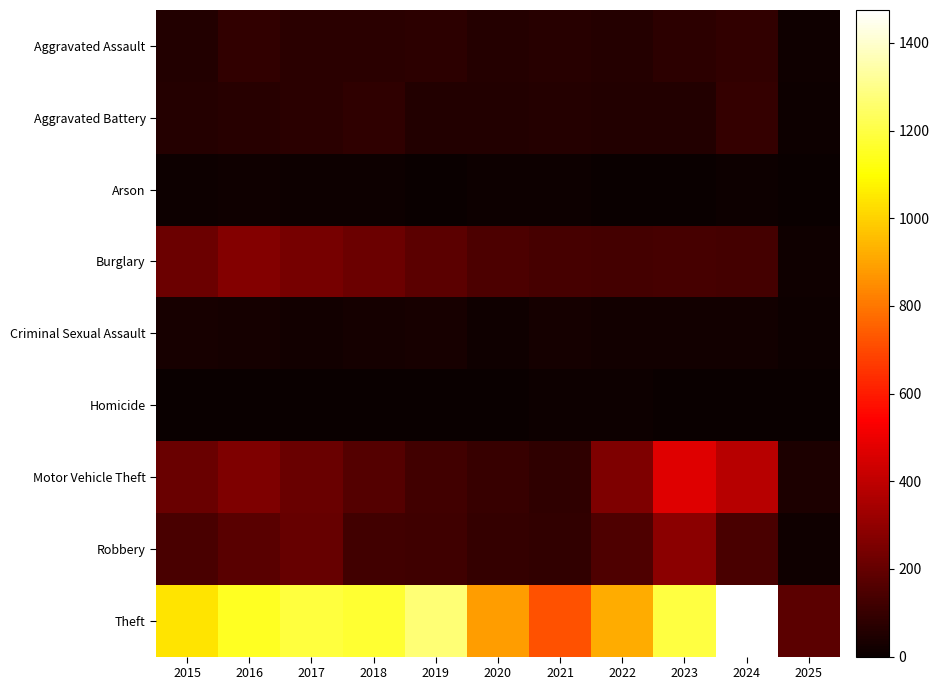

Reading left to right, extract all data points from this chart.

Aggravated Assault: 2015=56	2016=88	2017=72	2018=72	2019=80	2020=62	2021=66	2022=61	2023=79	2024=88	2025=13
Aggravated Battery: 2015=60	2016=66	2017=71	2018=86	2019=53	2020=57	2021=60	2022=56	2023=55	2024=95	2025=7
Arson: 2015=10	2016=12	2017=7	2018=7	2019=5	2020=7	2021=6	2022=3	2023=2	2024=8	2025=1
Burglary: 2015=216	2016=266	2017=237	2018=218	2019=182	2020=146	2021=133	2022=130	2023=133	2024=130	2025=15
Criminal Sexual Assault: 2015=29	2016=26	2017=22	2018=24	2019=31	2020=16	2021=26	2022=21	2023=18	2024=20	2025=7
Homicide: 2015=5	2016=4	2017=4	2018=4	2019=4	2020=5	2021=6	2022=7	2023=3	2024=3	2025=0
Motor Vehicle Theft: 2015=212	2016=259	2017=208	2018=163	2019=123	2020=99	2021=82	2022=259	2023=470	2024=386	2025=42
Robbery: 2015=139	2016=178	2017=202	2018=121	2019=116	2020=97	2021=88	2022=151	2023=284	2024=144	2025=15
Theft: 2015=1041	2016=1151	2017=1188	2018=1170	2019=1272	2020=884	2021=716	2022=920	2023=1198	2024=1475	2025=183